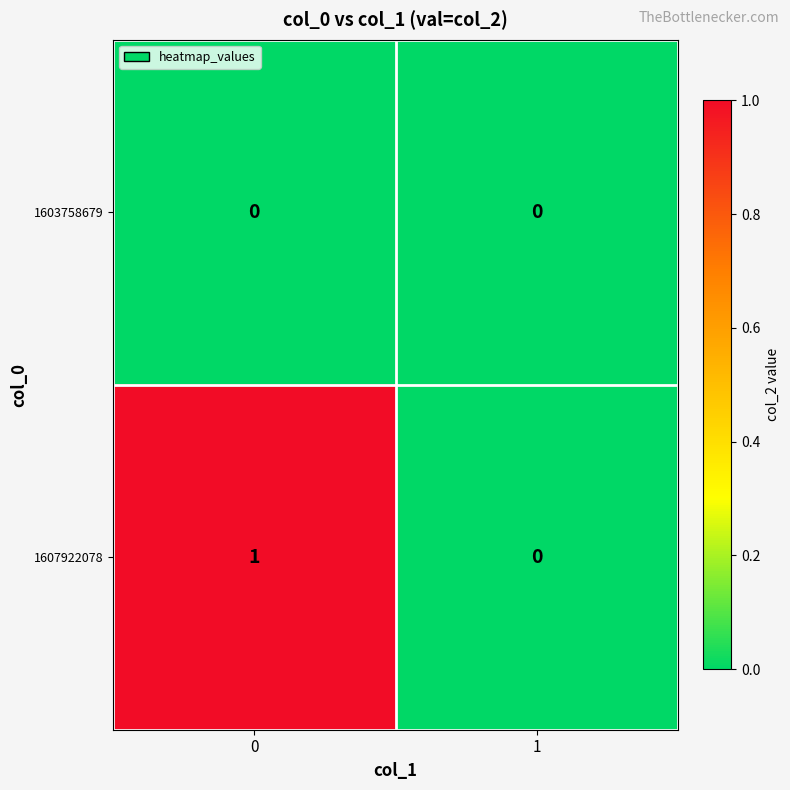

Between 0 and 1, which series saw the biggest shift?

1607922078